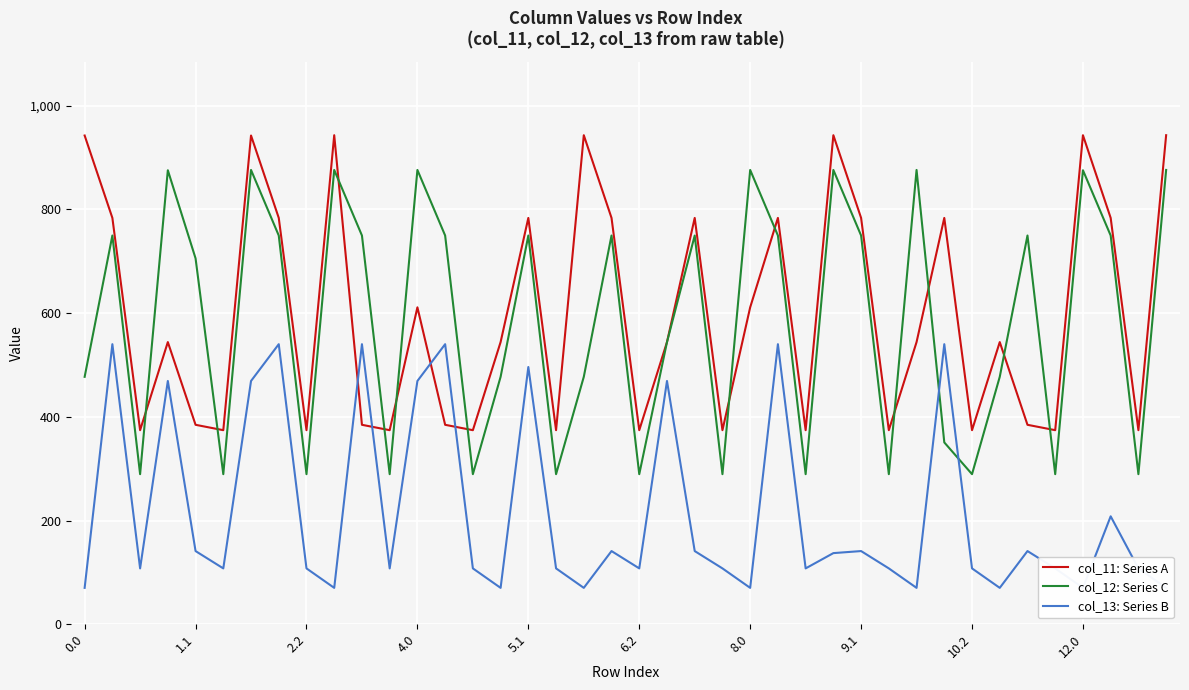

What position from the left is 33?

34